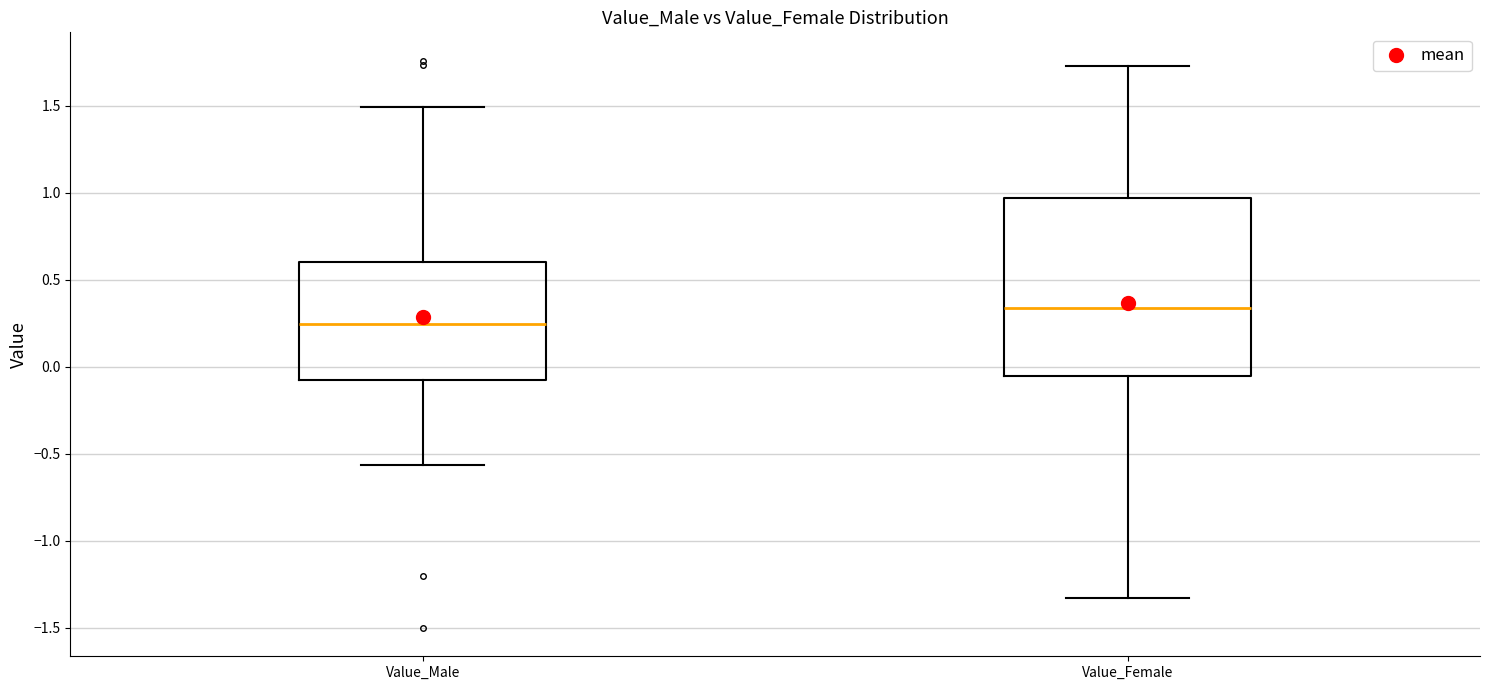

Reading left to right, read every box against the y-axis: the position of its median line, the range the box covers, and the ends of its whiskers. The values are not printed on the chart, so give them approximately, as read against the axis.

Value_Male: median 0.25, box -0.05 to 0.60, whiskers -0.55 to 1.50
Value_Female: median 0.35, box -0.05 to 0.95, whiskers -1.35 to 1.75